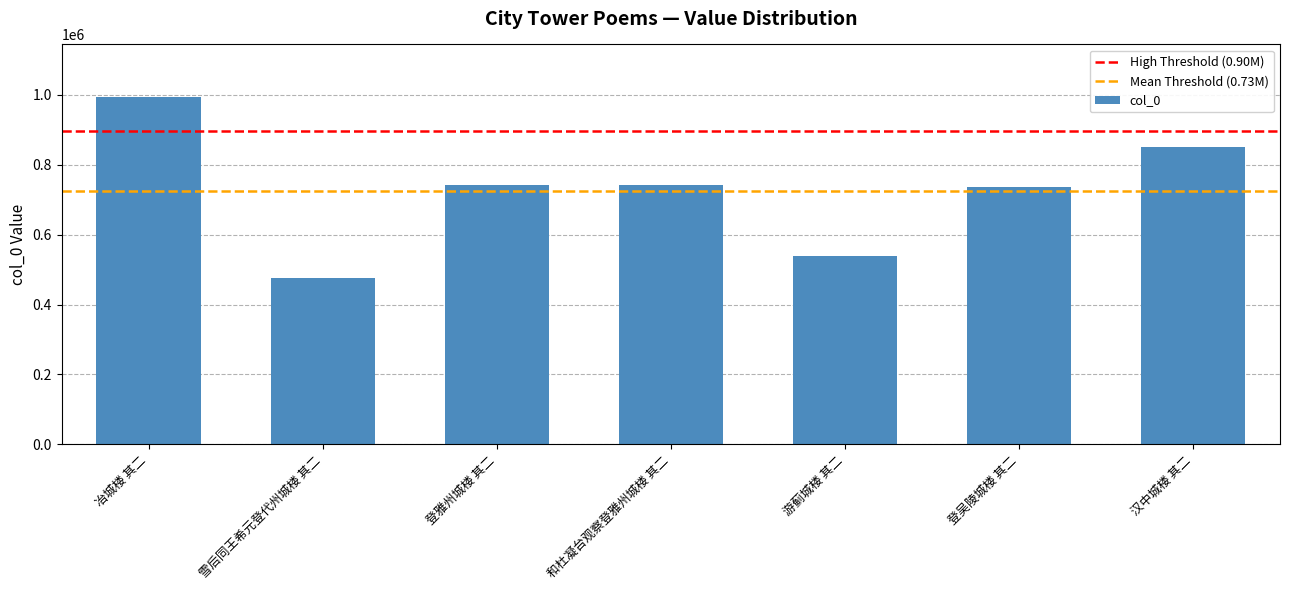

True or false: the data shows 735048 at 登吴陵城楼 其二.

True